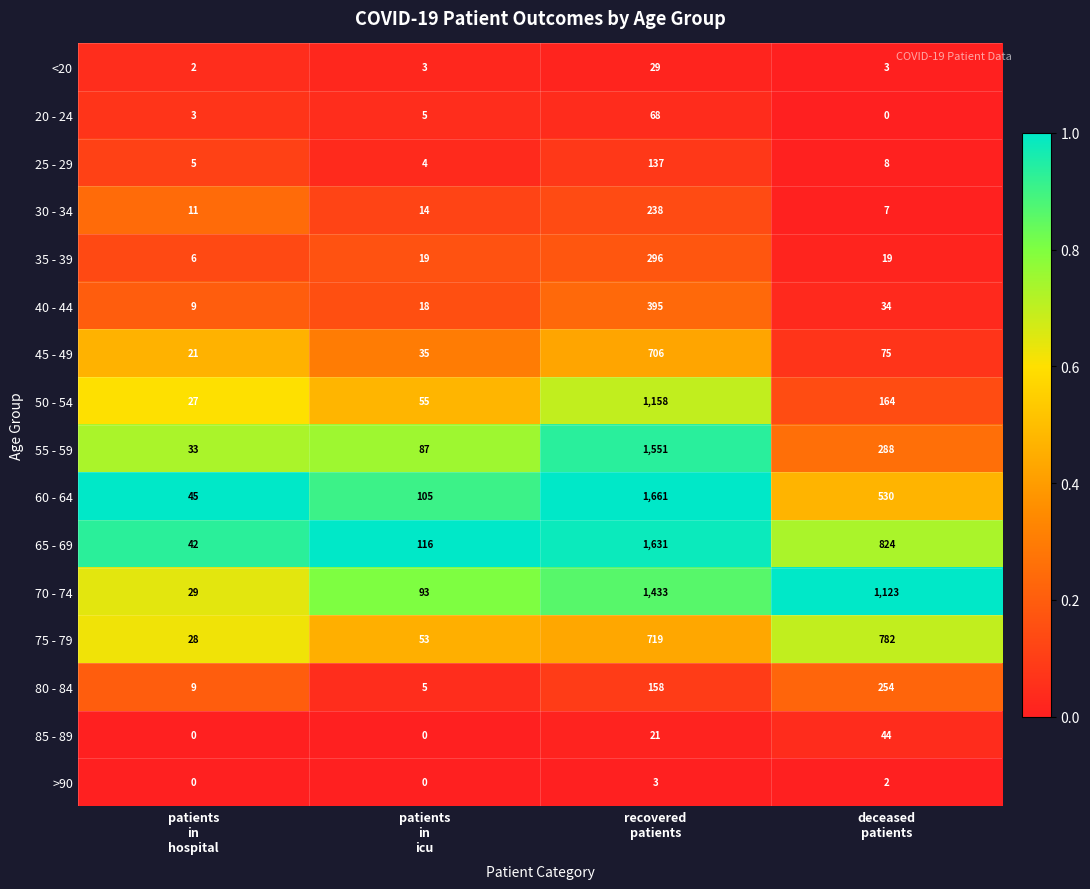

Between patients
in
hospital and deceased
patients, which series saw the biggest shift?

70 - 74